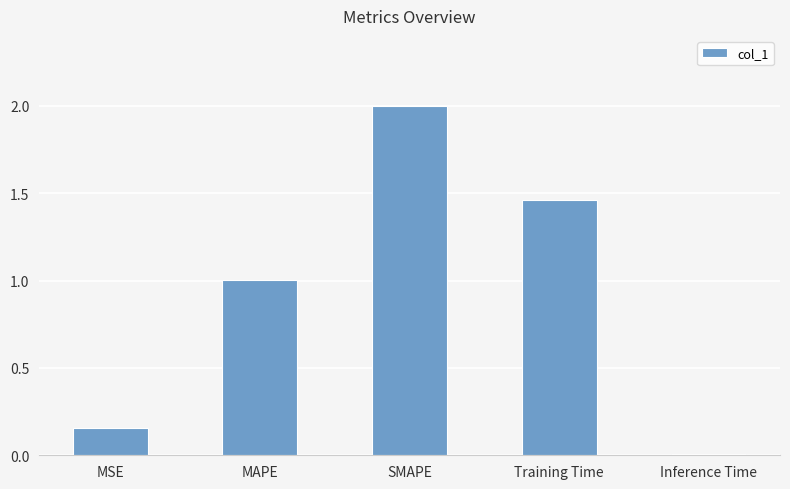

What is the difference between the maximum and minimum values?

2.0